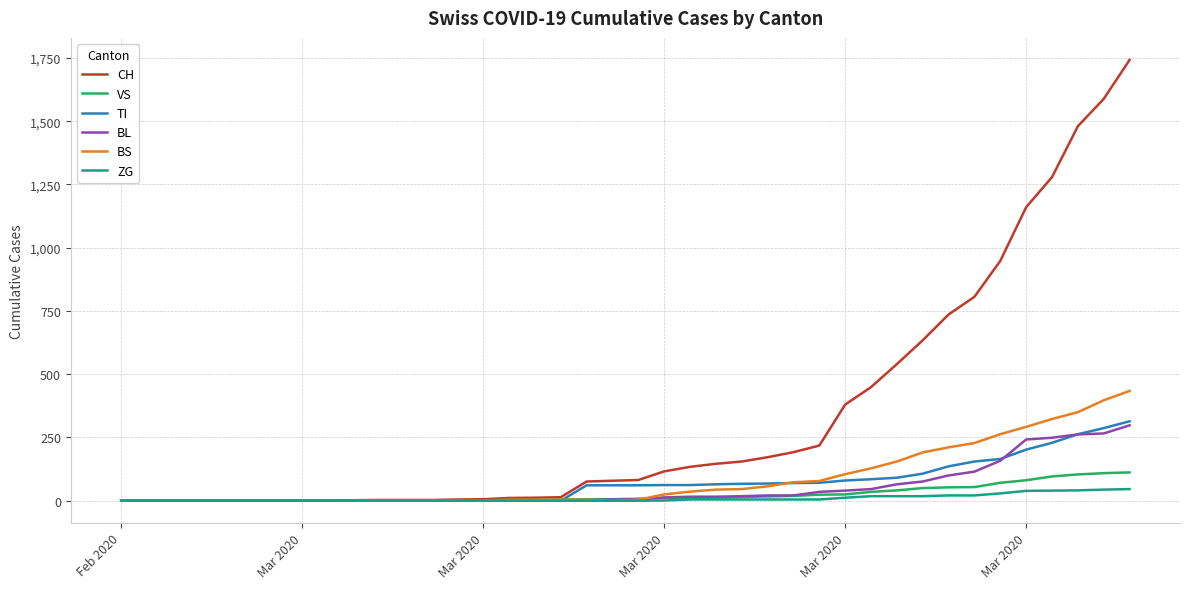

Which series ends up on top after the final intersection of BL and TI?

TI